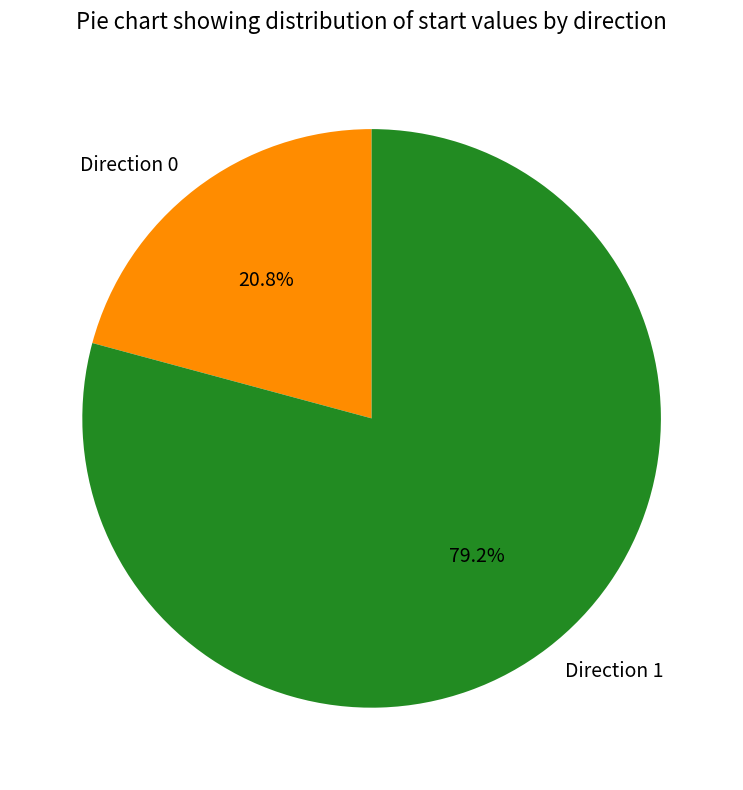

How much of the chart is everything except Direction 0?

79.2%